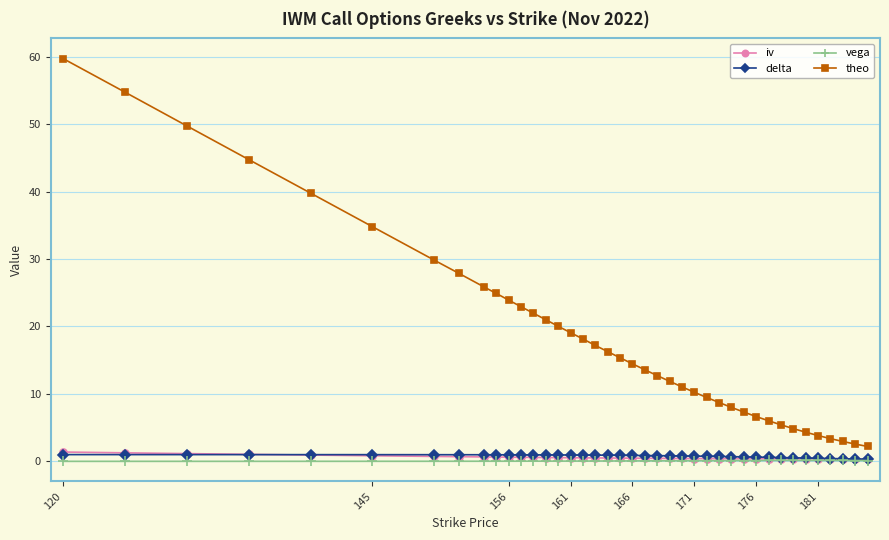

What is the difference between the maximum and minimum values in the iv series?

1.0